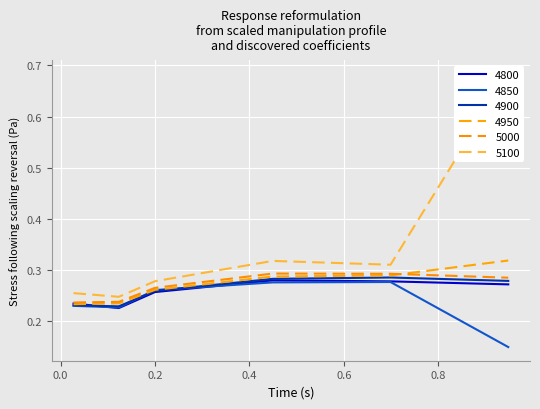

List the labels in order of 5100 value, largest first.

0.947945205479452, 0.4493150684931507, 0.6986301369863014, 0.2, 0.0273972602739726, 0.1232876712328767